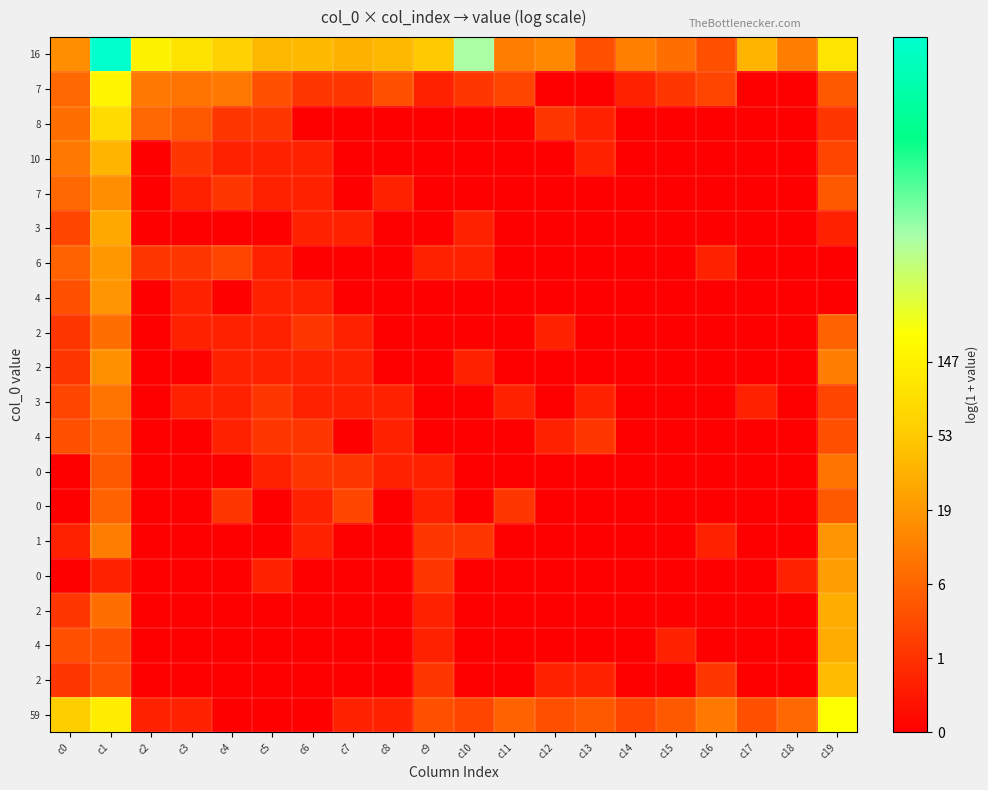

What is the spread (max minus min) of values at c2?

5.0